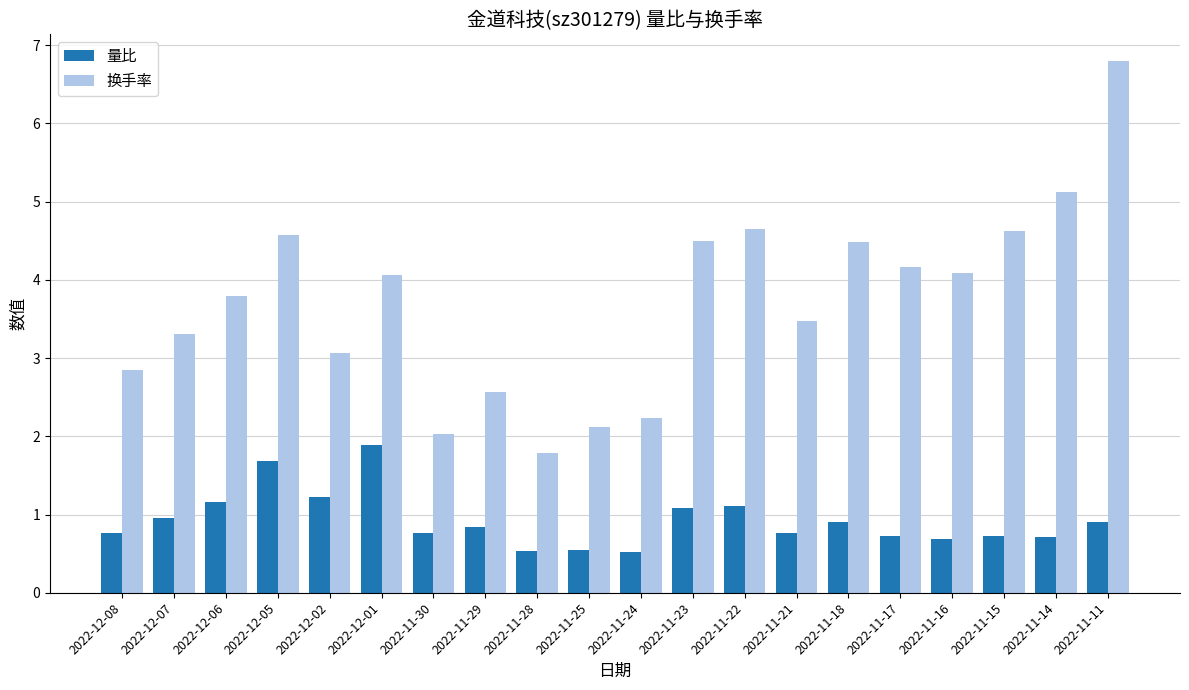

What is the difference between the 换手率 values at 2022-11-18 and 2022-11-29?

1.9